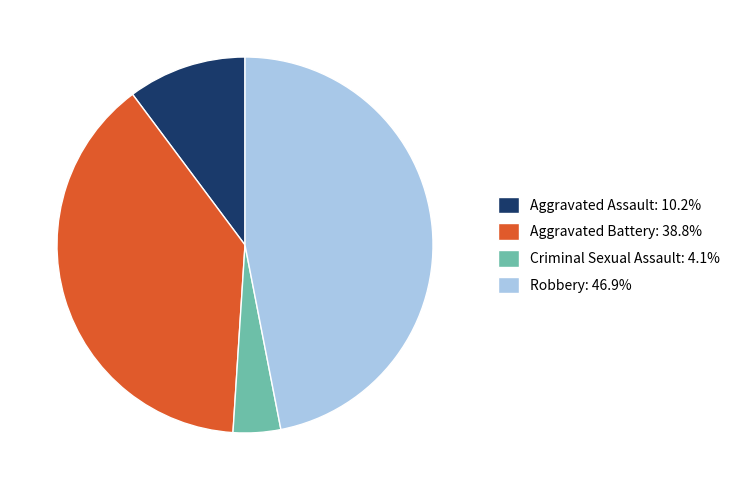

Is there any slice that represents more than half of the pie?

No